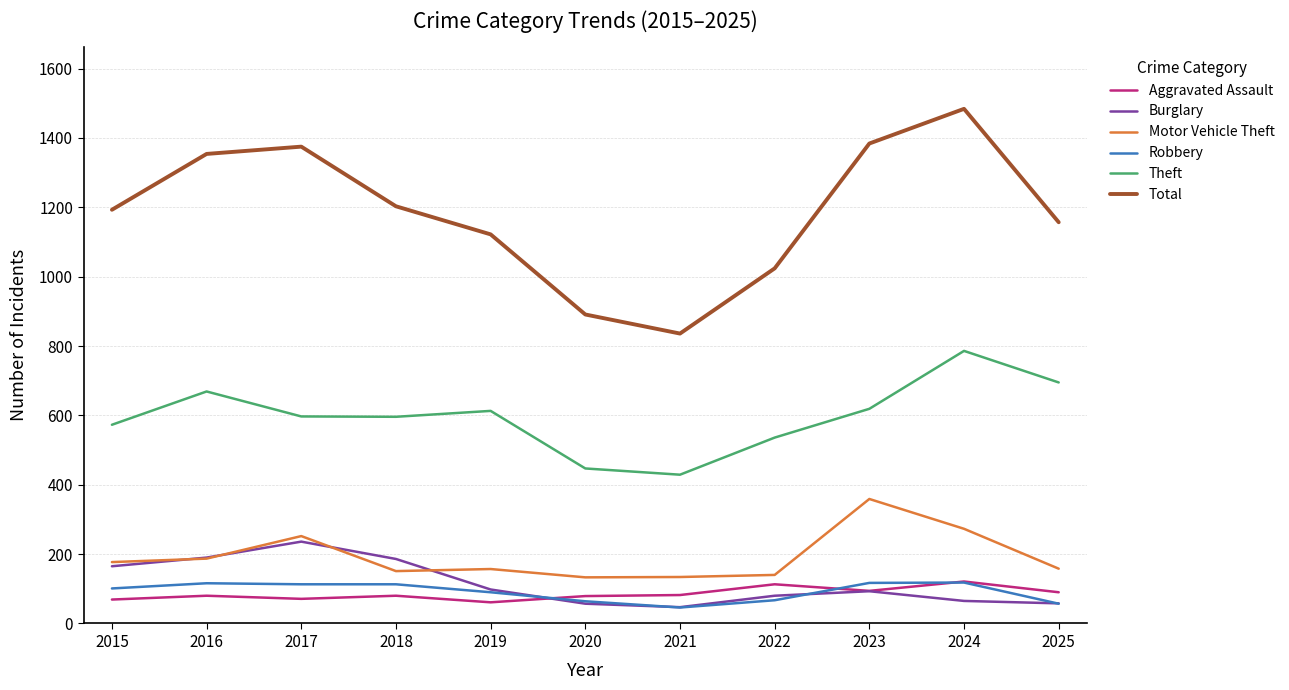

What is the average value of the Robbery series?

91